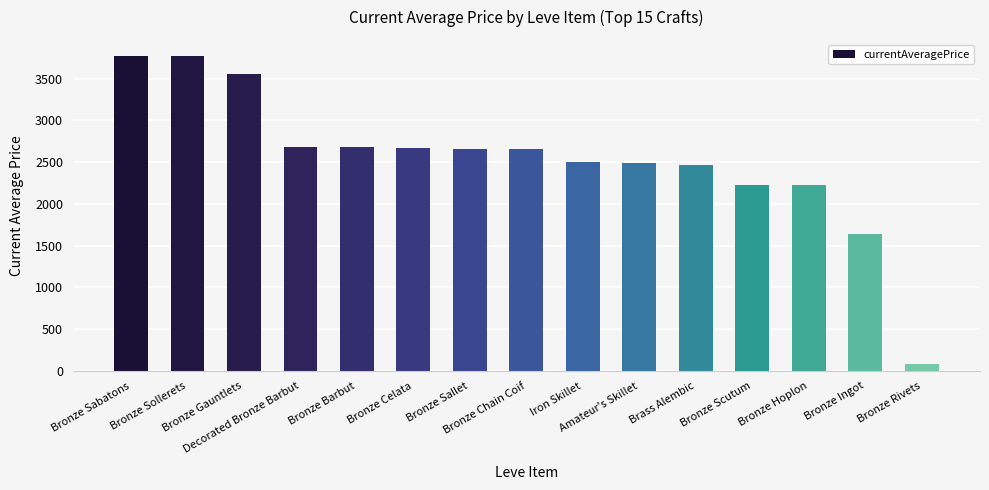

Which label corresponds to the smallest value in the chart?

Bronze Rivets